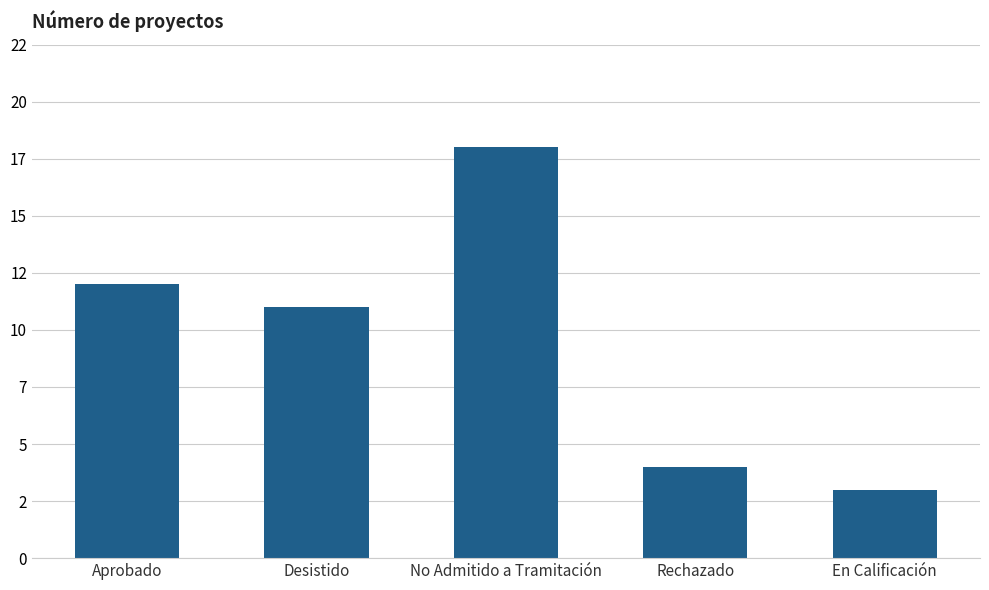

Rank the categories by value from highest to lowest.

No Admitido a Tramitación, Aprobado, Desistido, Rechazado, En Calificación